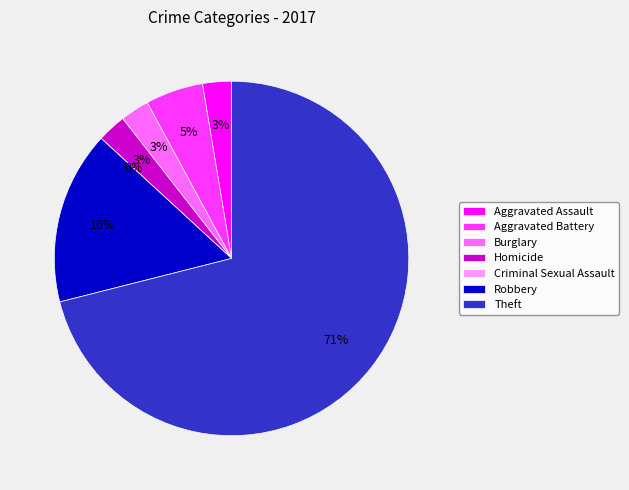

Rank the categories by value from lowest to highest.

Criminal Sexual Assault, Aggravated Assault, Burglary, Homicide, Aggravated Battery, Robbery, Theft